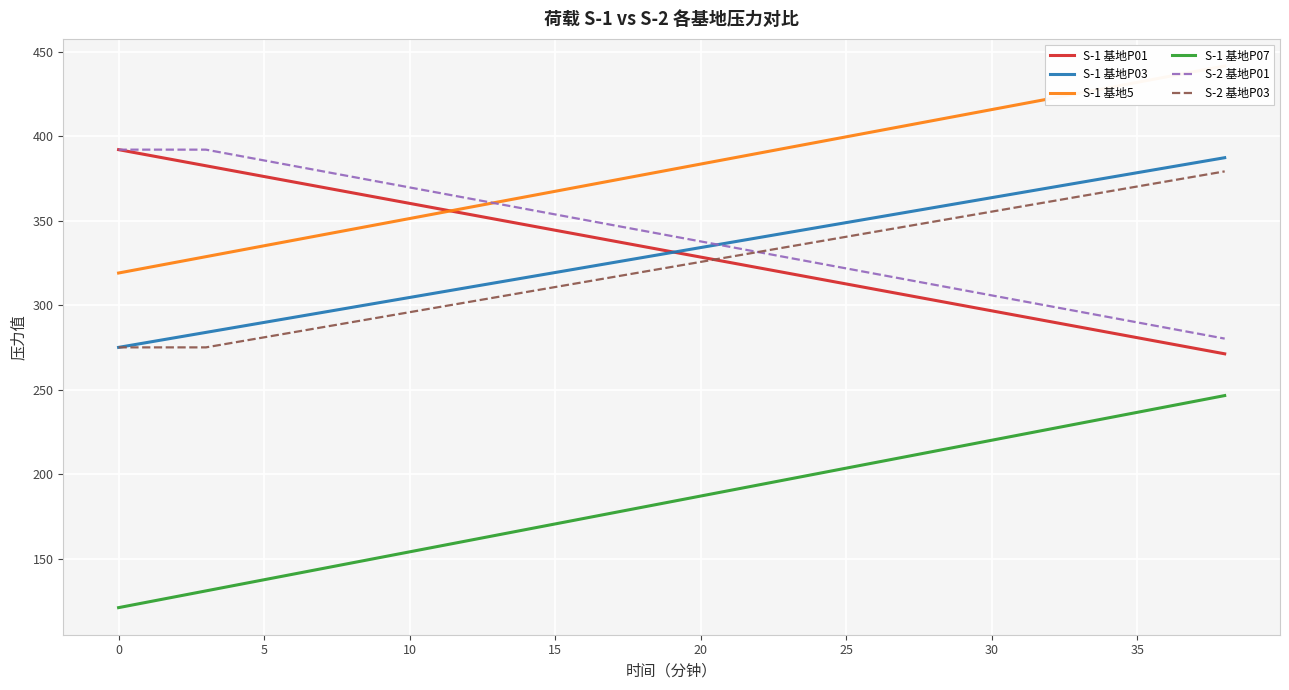

At which label is S-1 基地P01 closest to 331?

19